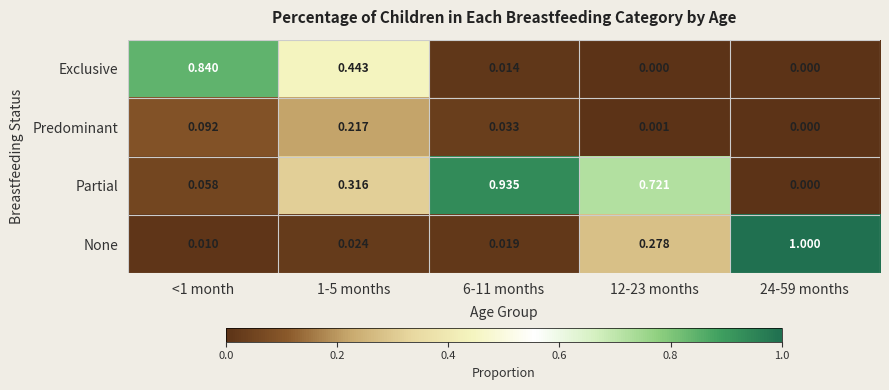

Which series has the widest spread of values?

None